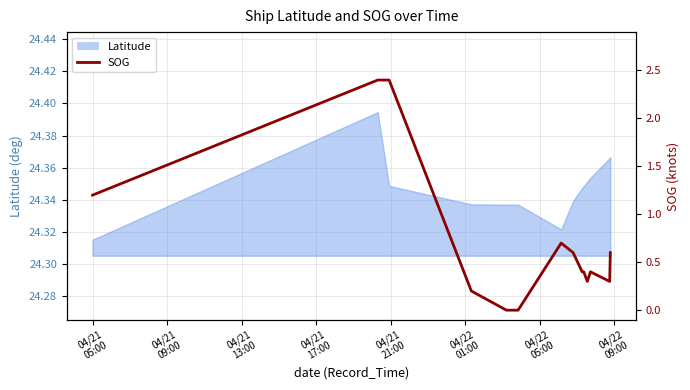

Does the chart display data point markers on the line(s)?

No